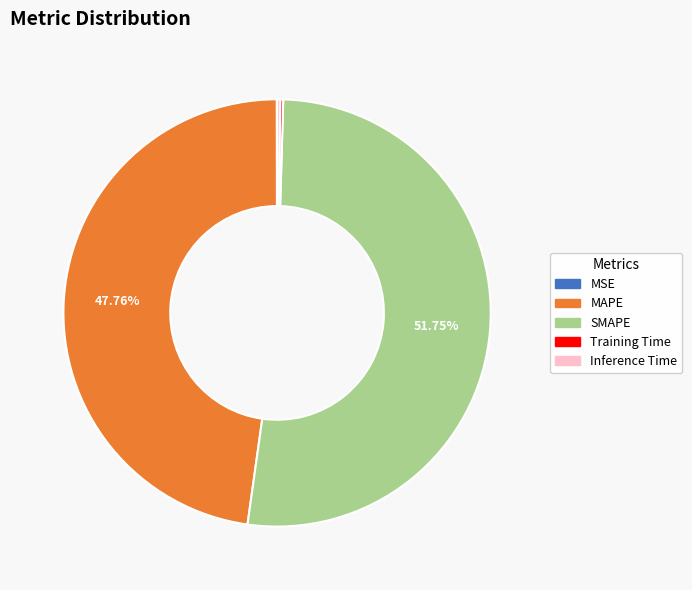

What is the largest slice in the pie chart?

SMAPE